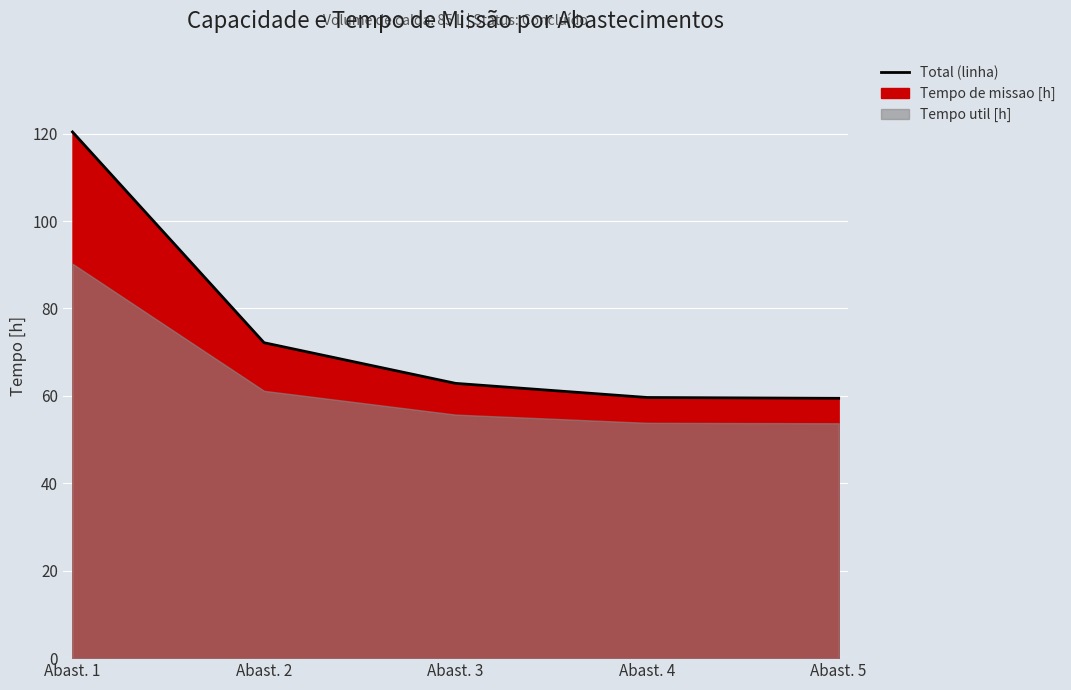

What is the value of the 2nd point from the left?

72.2